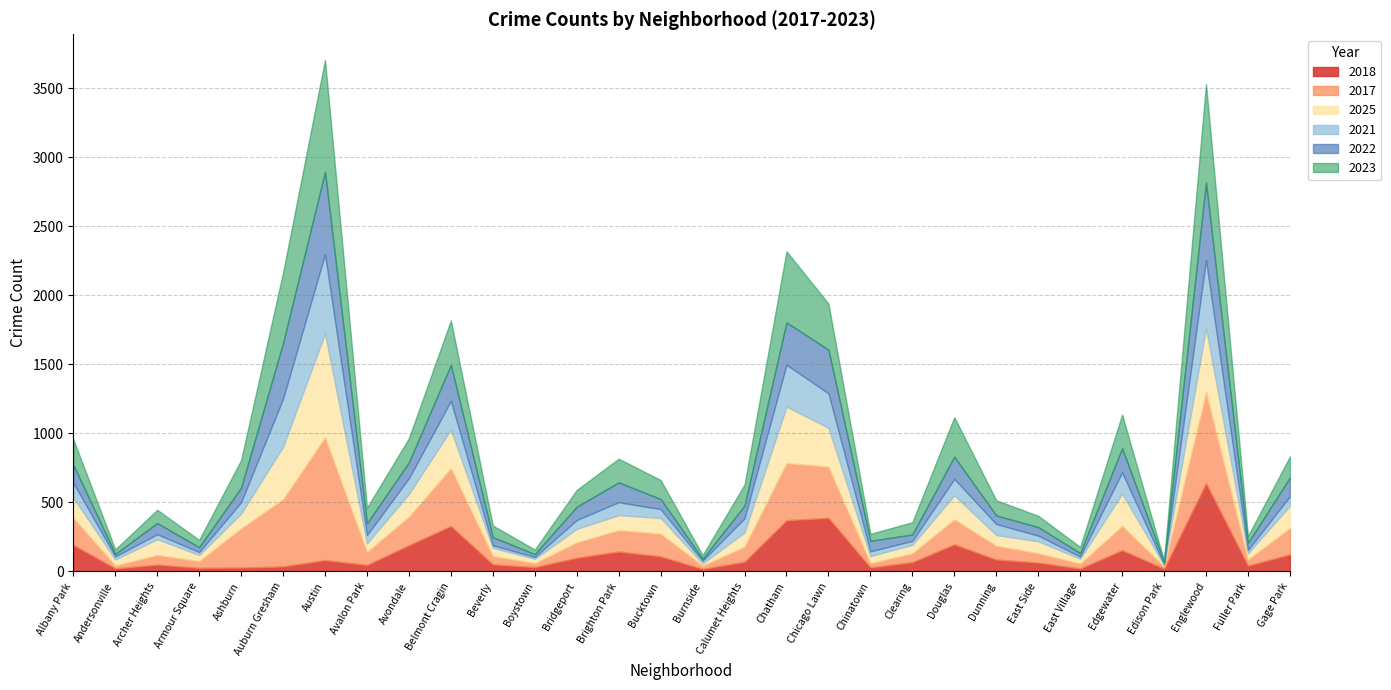

The value of 2021 at Chicago Lawn is 81. True or false?

False